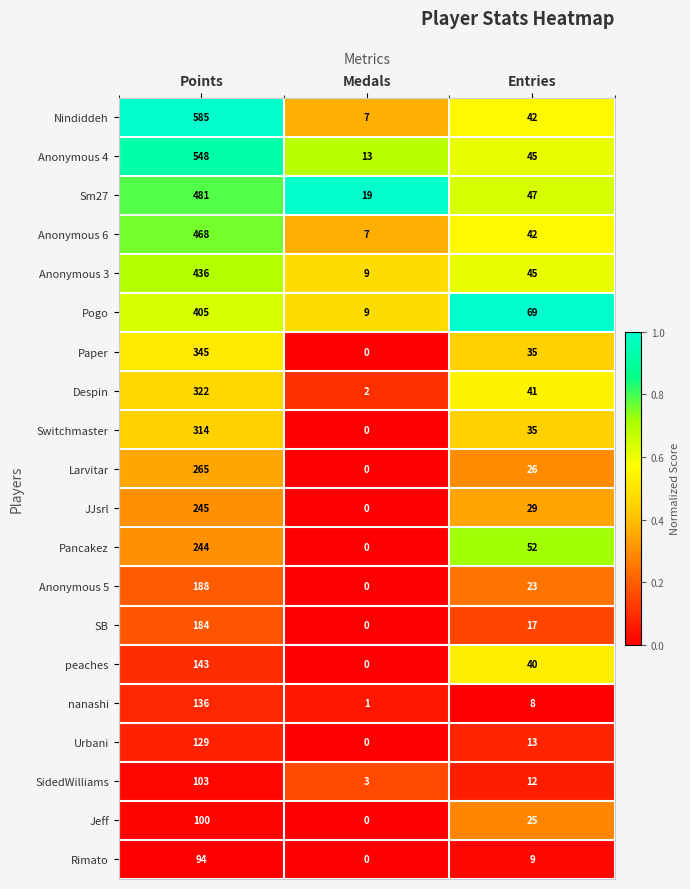

Where does the Anonymous 3 series first go above 45?

Points